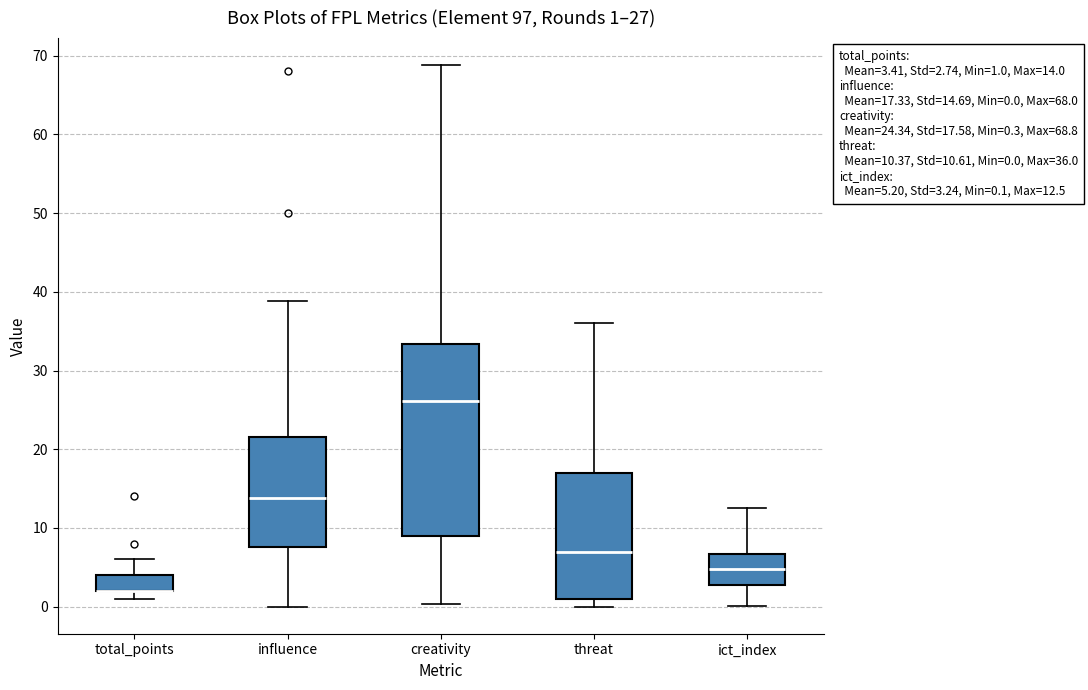

Which box is the tallest, from its lower edge to its upper edge?

creativity